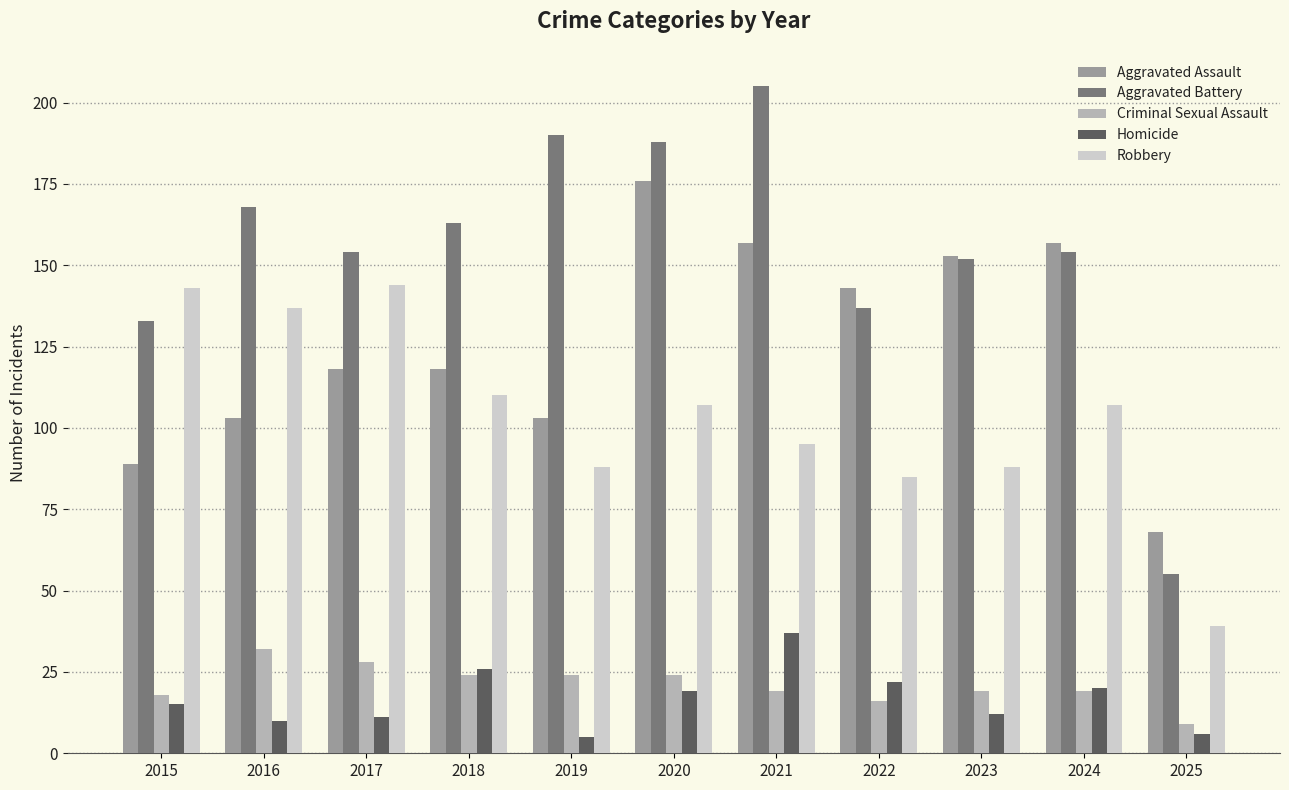

What is the total value across all series at 2021?

513